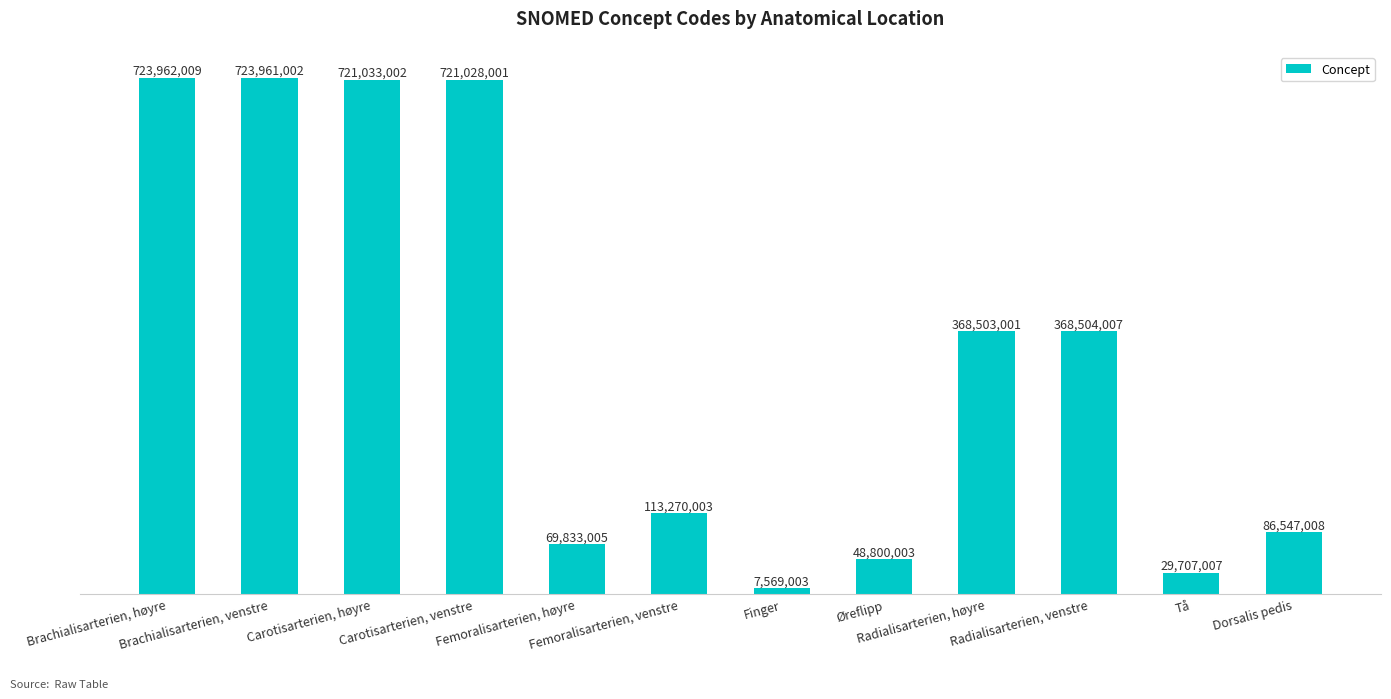

Are the bars horizontal?

No